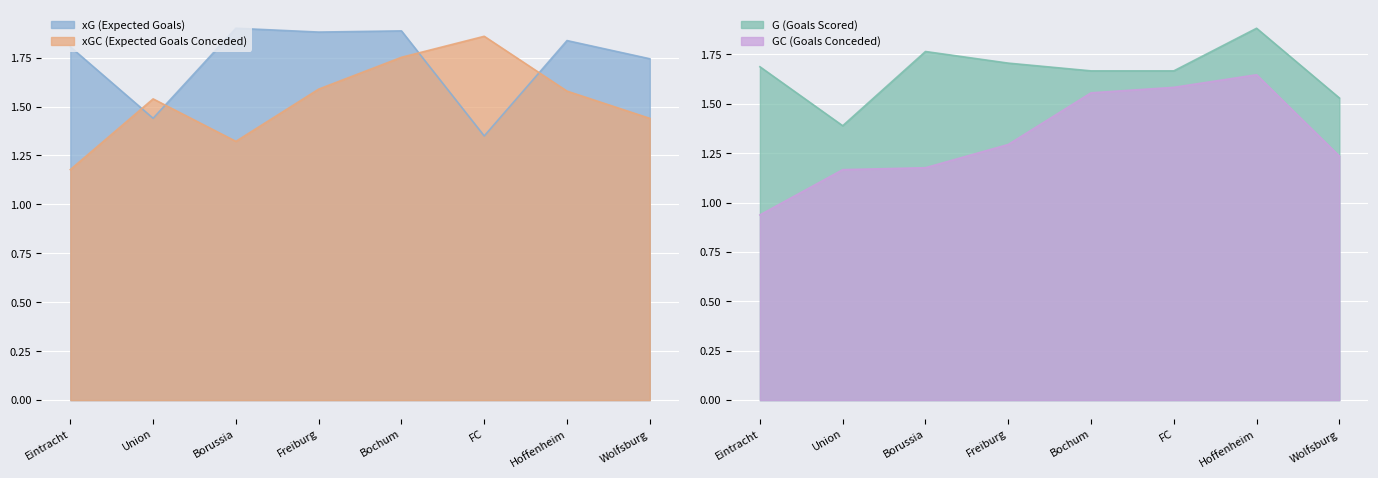

Count the number of data series in this chart.

4